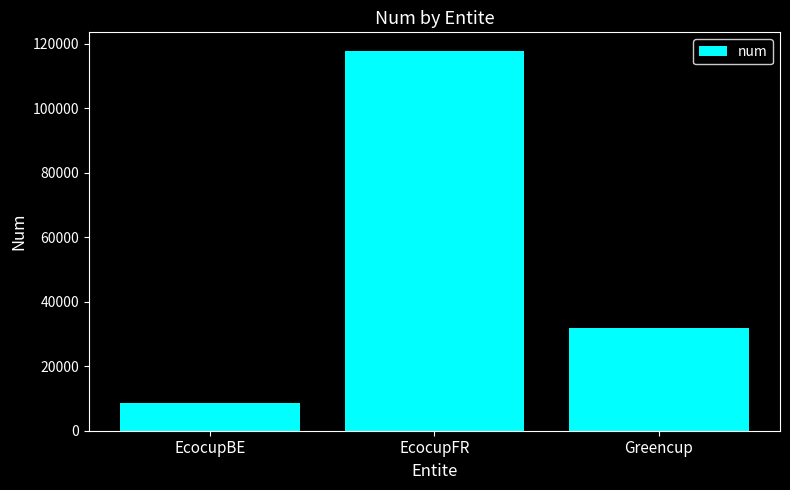

Is it true that the value at EcocupBE is 8461?

True